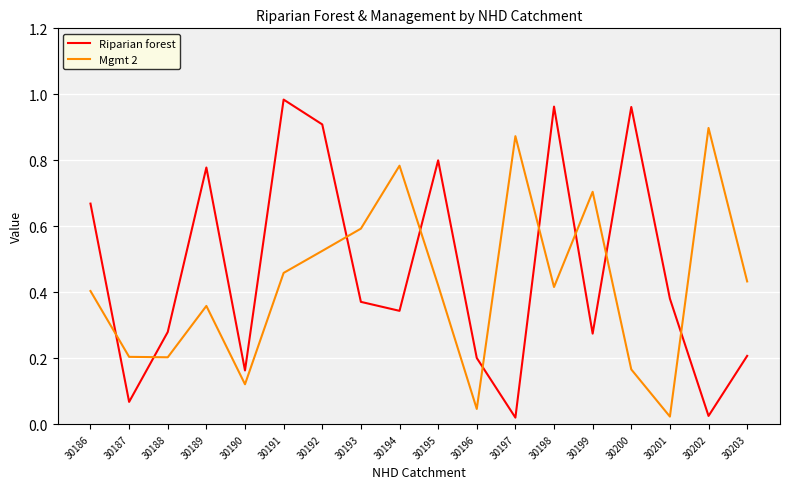

How many intersections are there between Riparian forest and Mgmt 2?

9